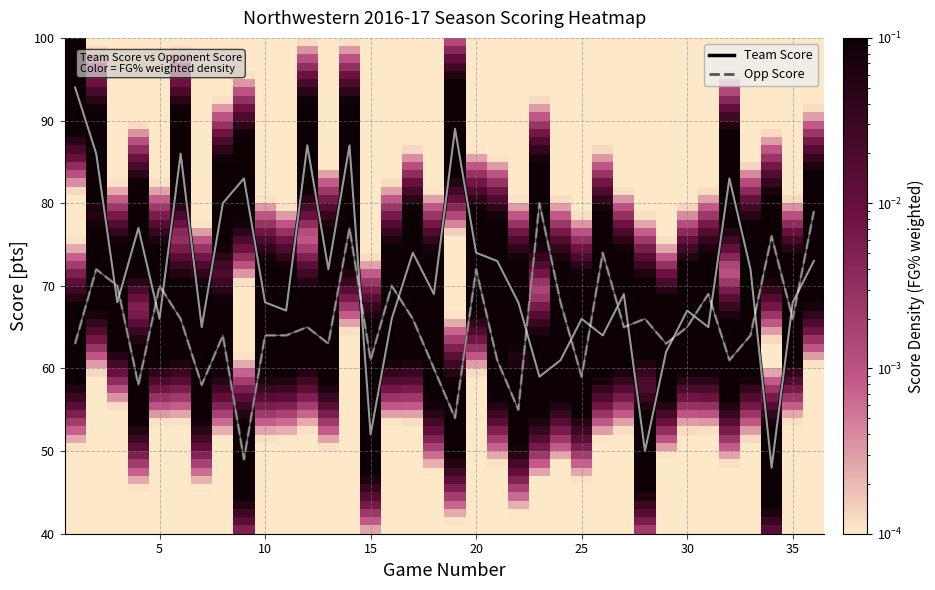

Which series has the largest total across all categories?

Team Score